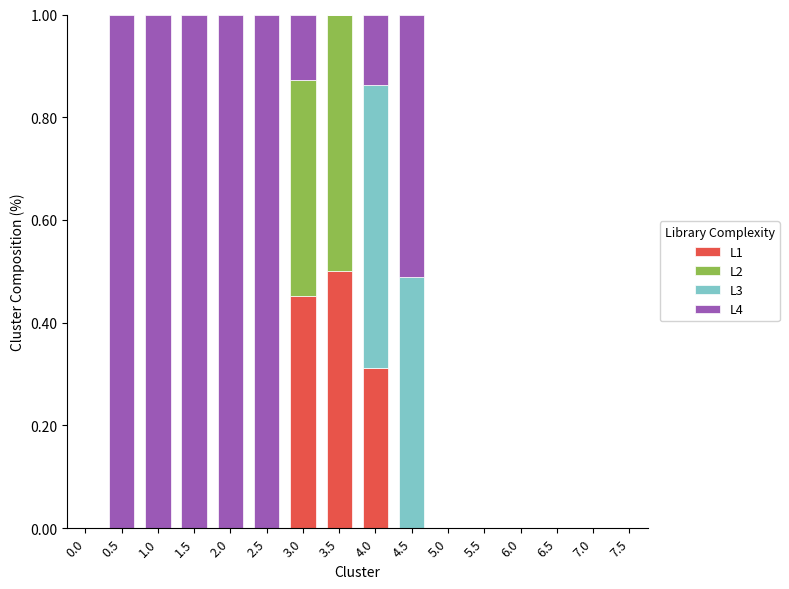

Is it true that L1 equals 0.0 at 2.5?

True